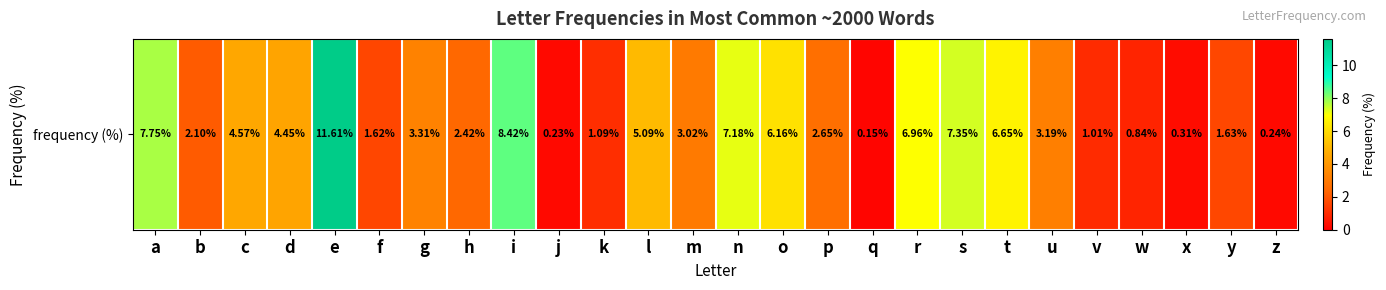

At which label is the value closest to 5?

l